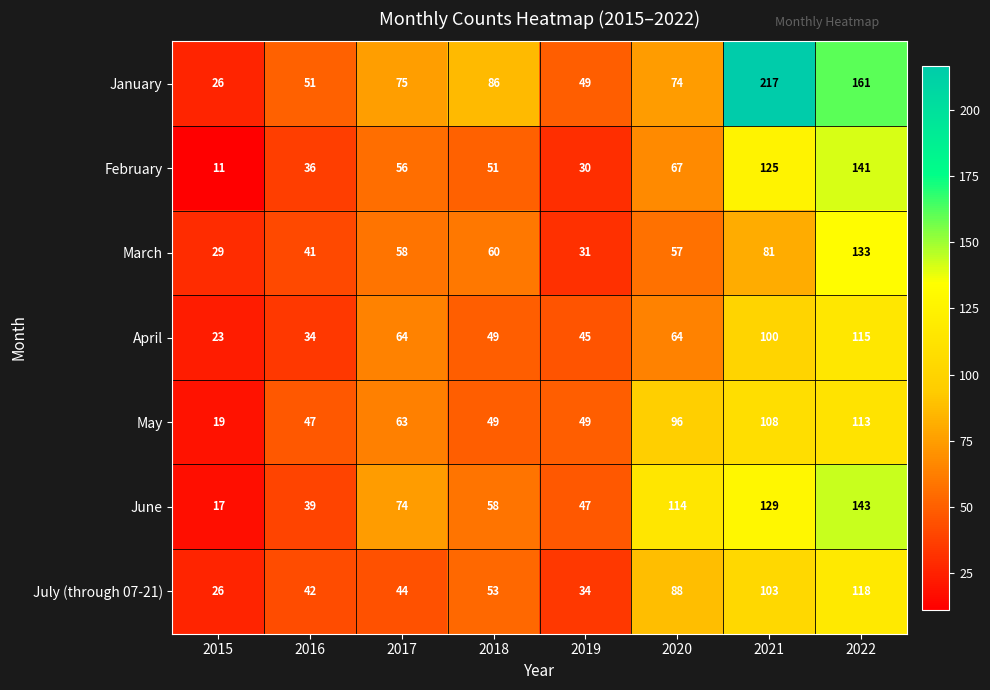

How many categories are shown in the chart?

8